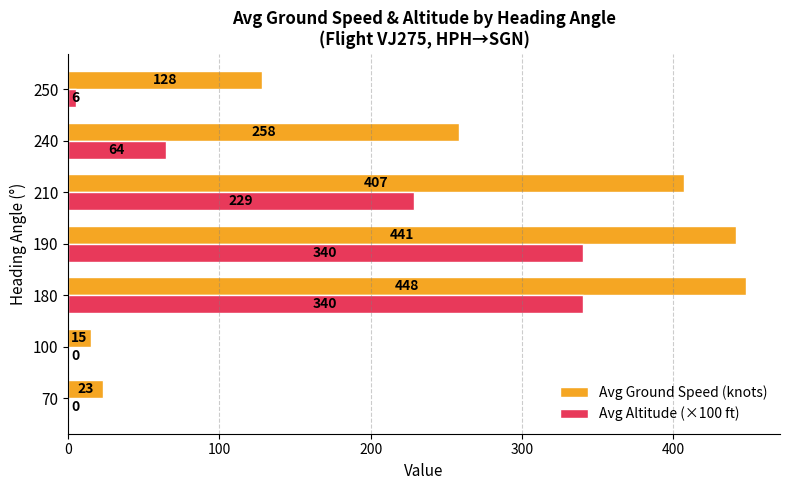

At which category is the sum across all series the highest?

180